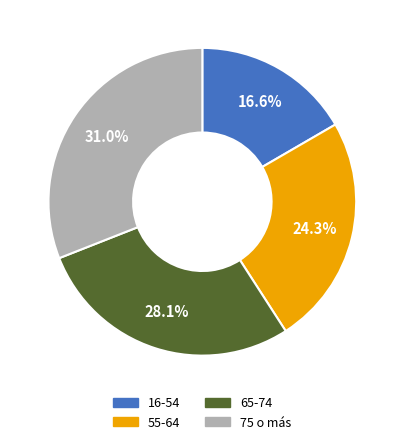

To the nearest percent, what is the combined percentage of 75 o más and 16-54?

48%